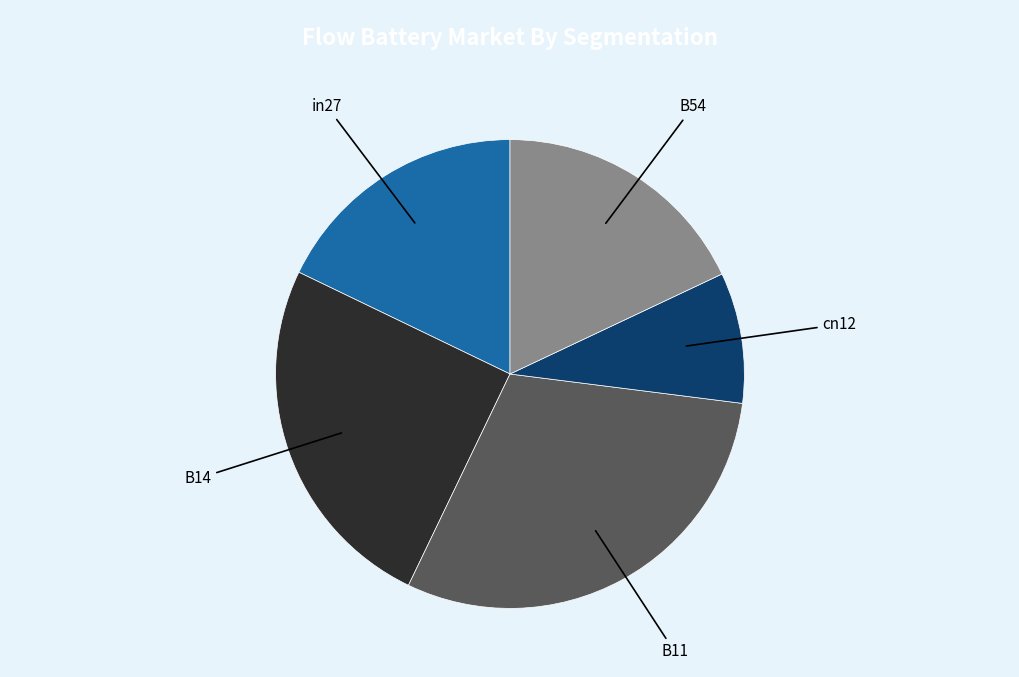

Is there a majority slice in this chart?

No